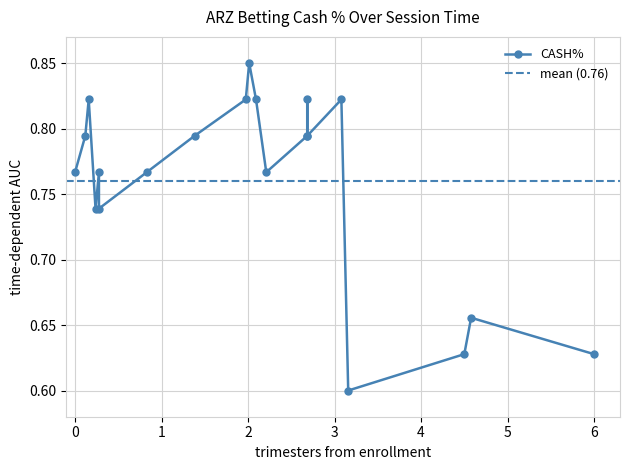

Is it true that the value at 1 is 1.4?

False